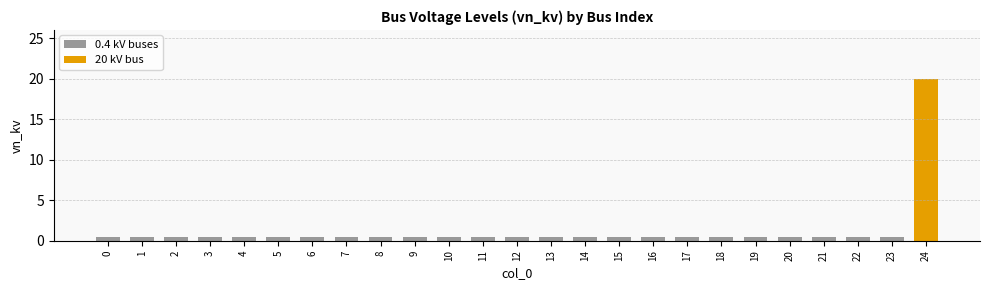

What is the sum of the values at 10 and 15?

0.8